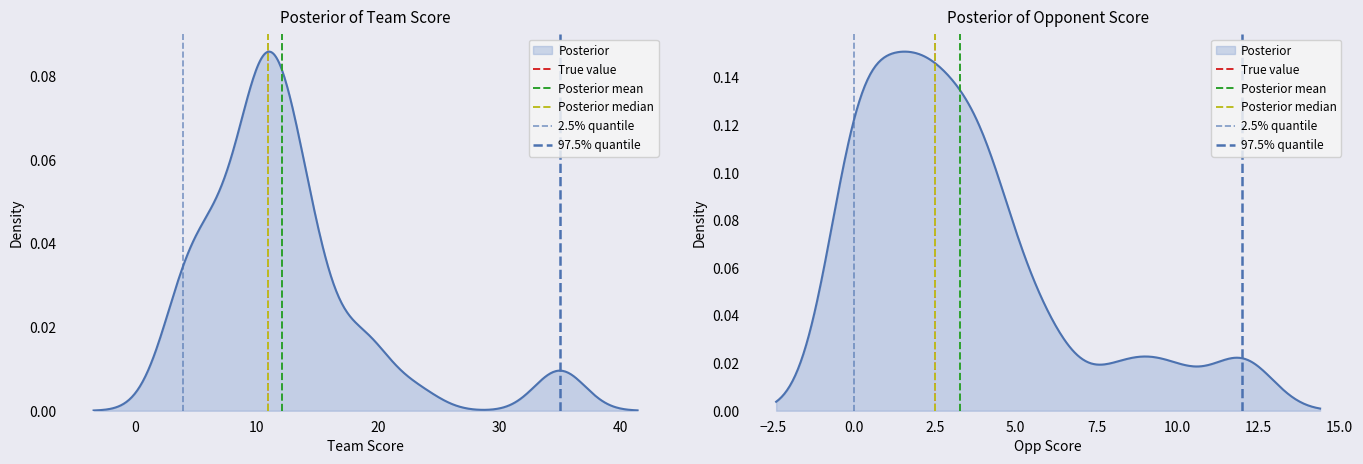

Is it true that True value equals 0 at 2.5?

False